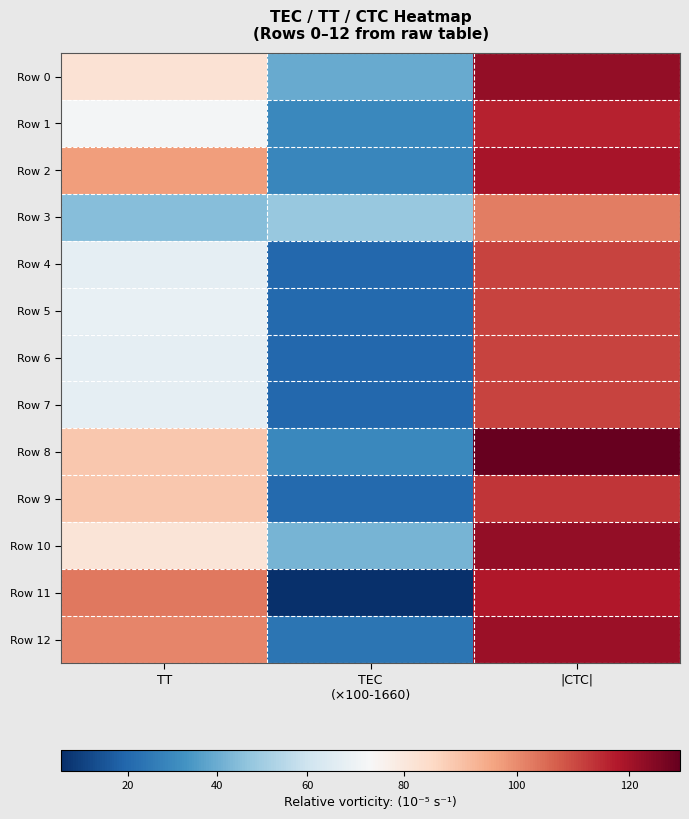

List the series in order of their peak value, highest first.

Row 8, Row 0, Row 10, Row 12, Row 2, Row 11, Row 1, Row 9, Row 4, Row 5, Row 6, Row 7, Row 3